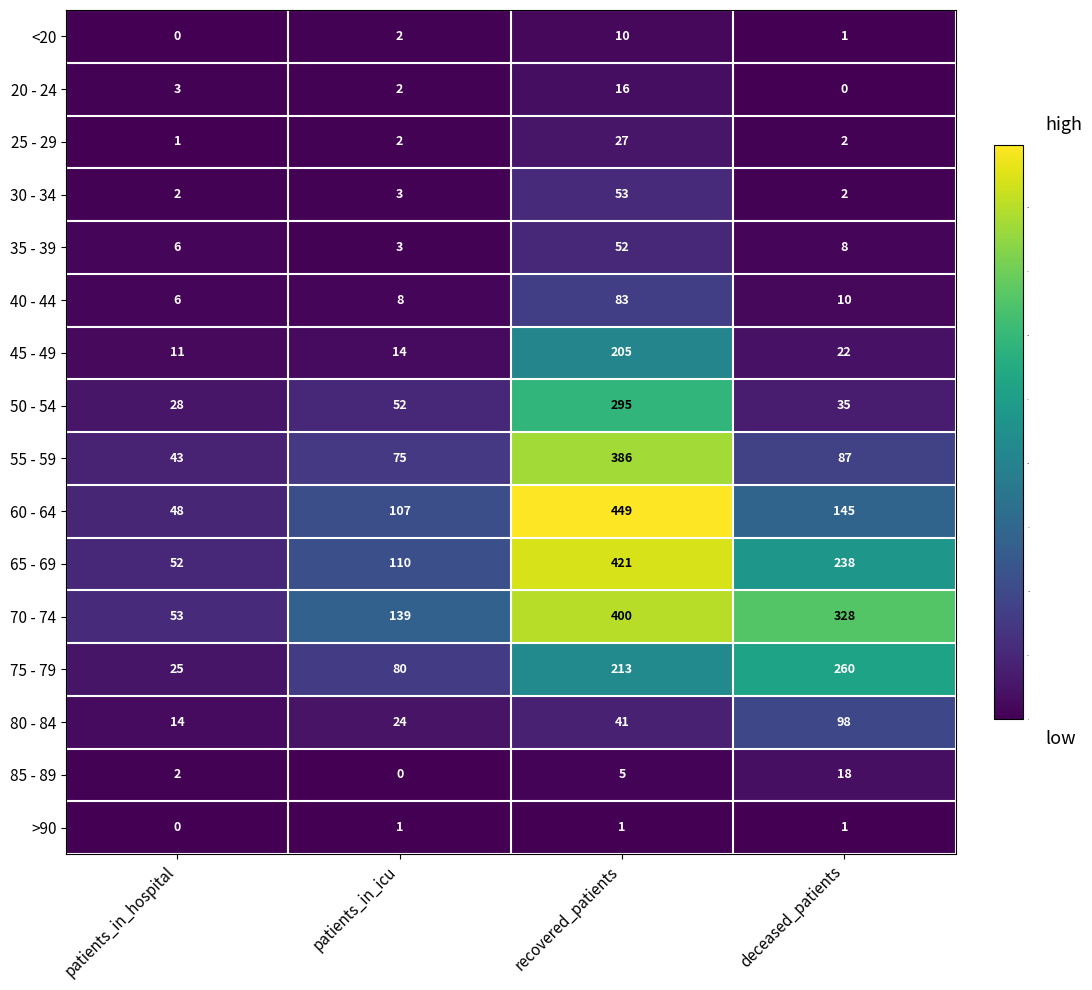

List the labels in order of 45 - 49 value, largest first.

recovered_patients, deceased_patients, patients_in_icu, patients_in_hospital